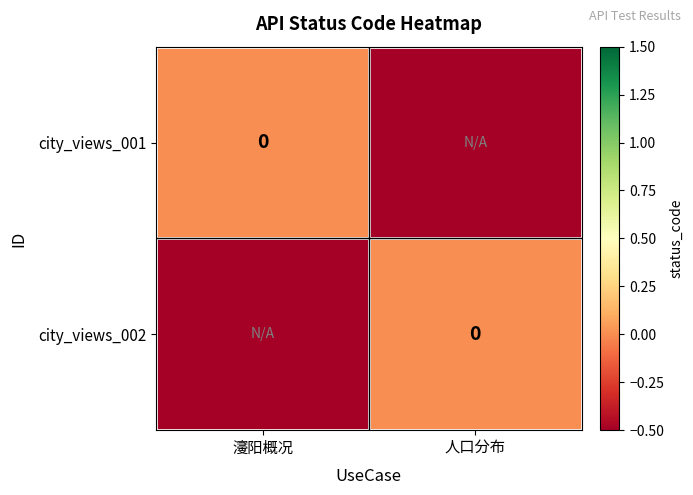

Count the number of data series in this chart.

2